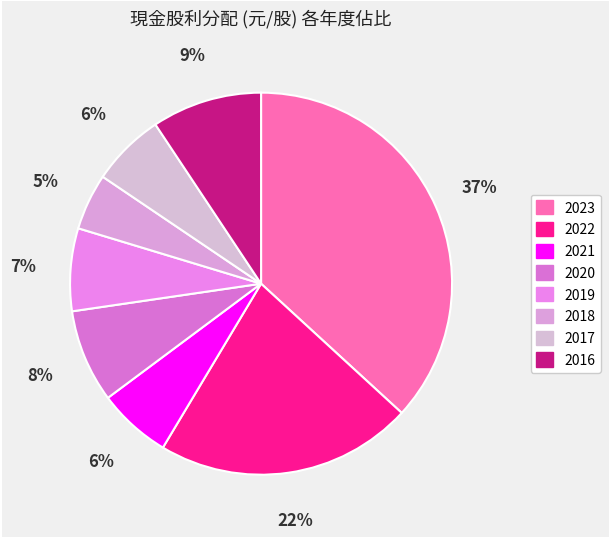

To the nearest percent, what is the difference between the largest and smallest slice percentages?

32%